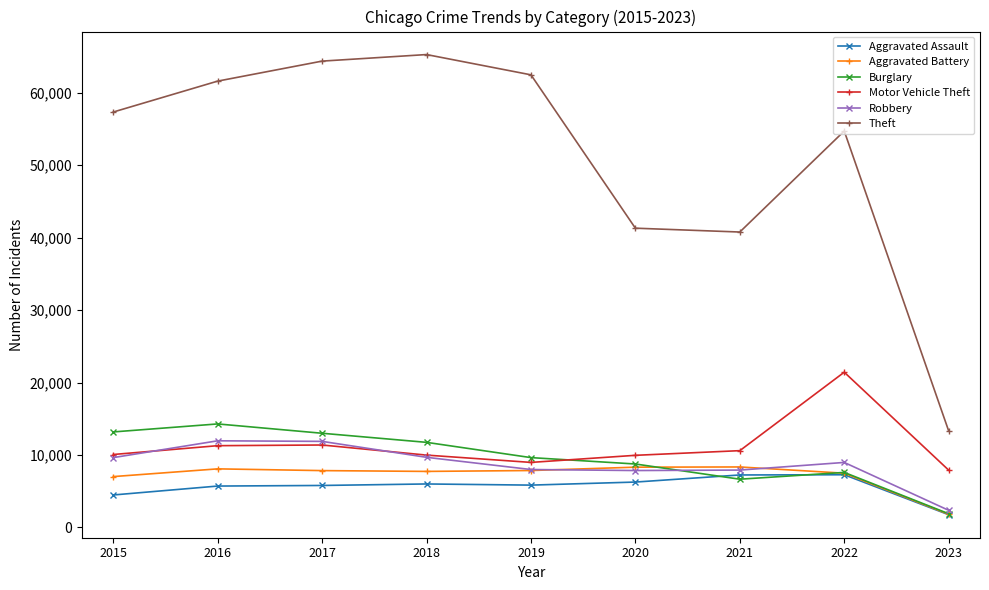

Which category has the lowest value in the Burglary series?

2023